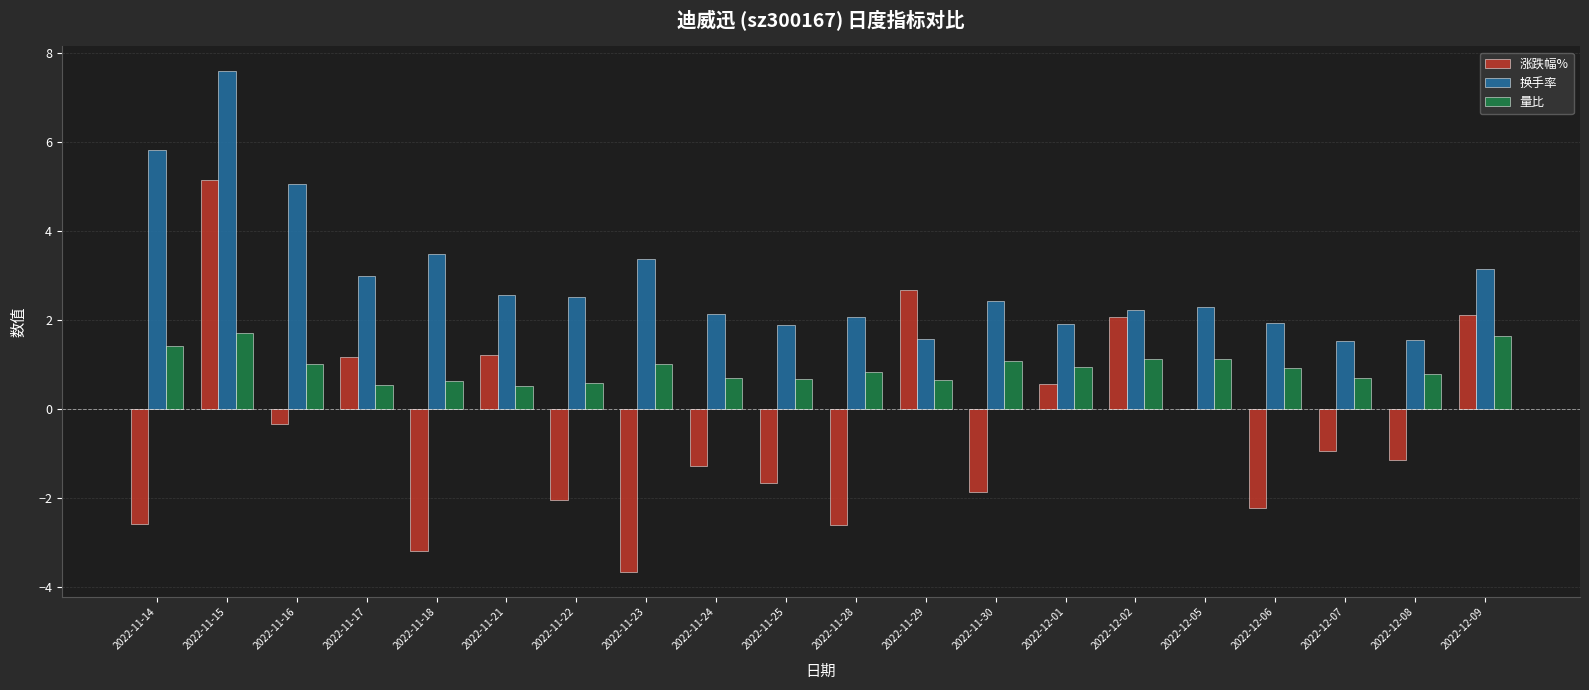

Are the bars grouped side by side (vs. stacked)?

Yes